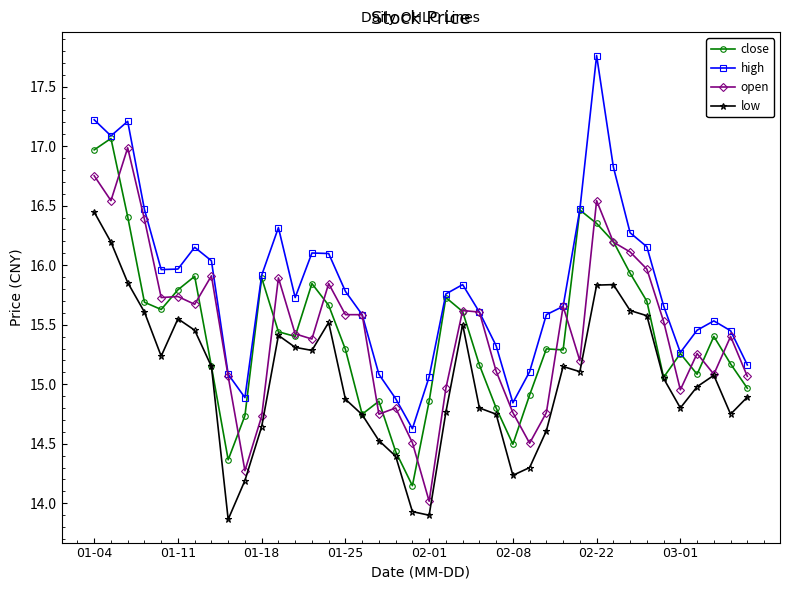

What are all the series names shown in the legend?

close, high, open, low